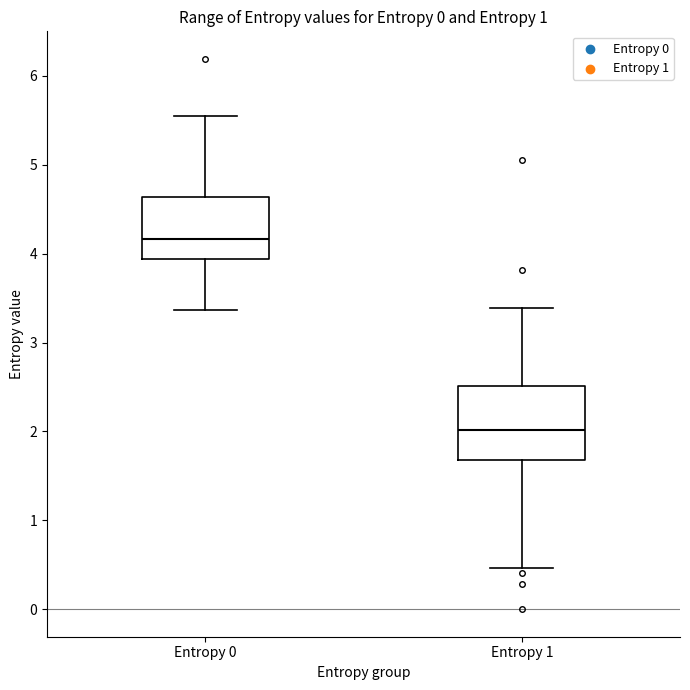

Where does the lower whisker of the box for Entropy 0 end on the y-axis? The values are not printed on the chart, so give them approximately, as read against the axis.

3.4